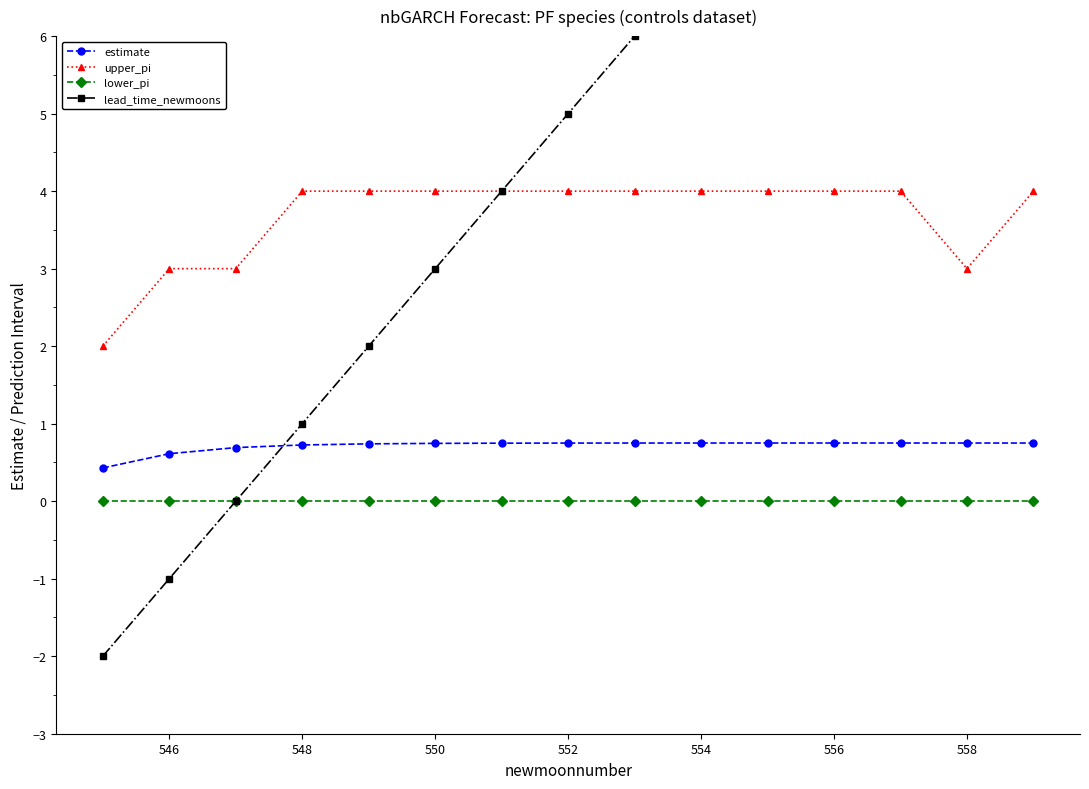

True or false: lower_pi and upper_pi cross at least once.

False